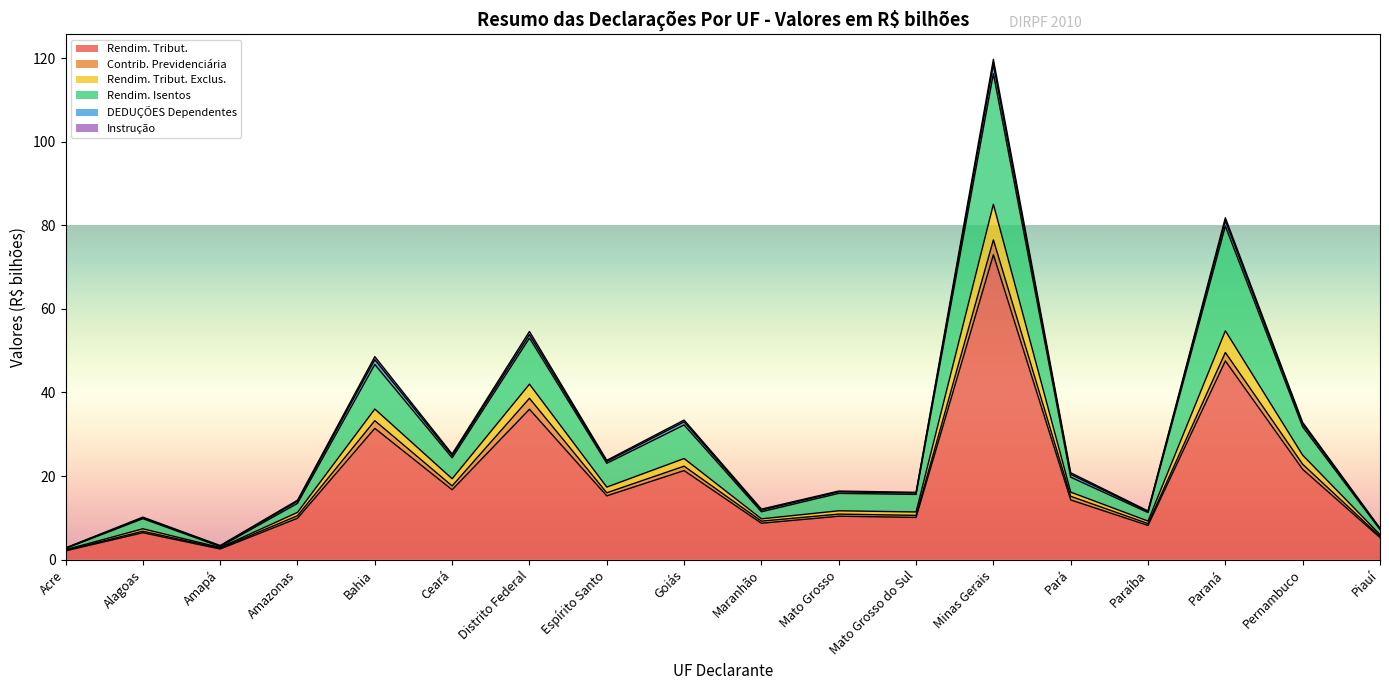

The value of Rendim. Tribut. at Minas Gerais is 44.9. True or false?

False